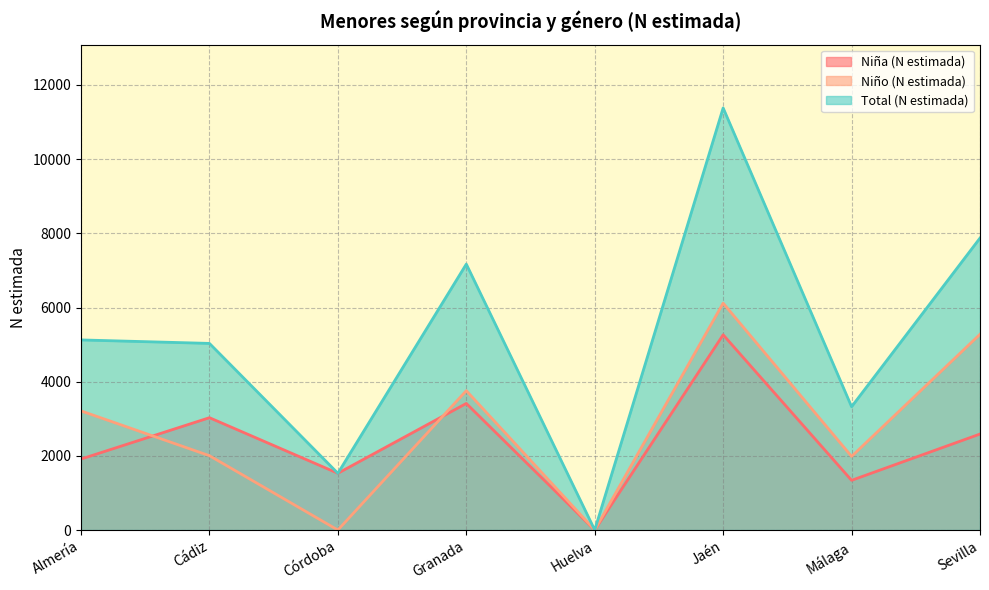

What is the approximate value of Niña (N estimada) at Granada, to the nearest 50?

3400